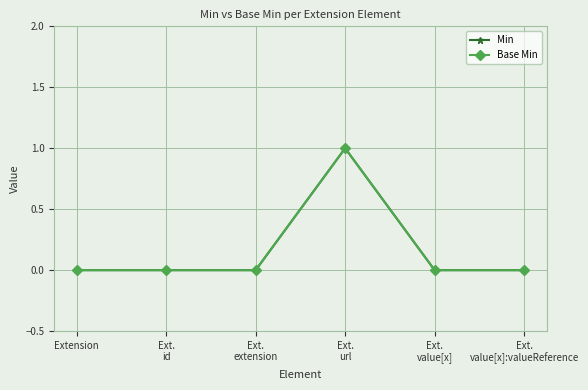

Reading right to left, extract all data points from this chart.

Min: Ext.
value[x]:valueReference=0	Ext.
value[x]=0	Ext.
url=1	Ext.
extension=0	Ext.
id=0	Extension=0
Base Min: Ext.
value[x]:valueReference=0	Ext.
value[x]=0	Ext.
url=1	Ext.
extension=0	Ext.
id=0	Extension=0